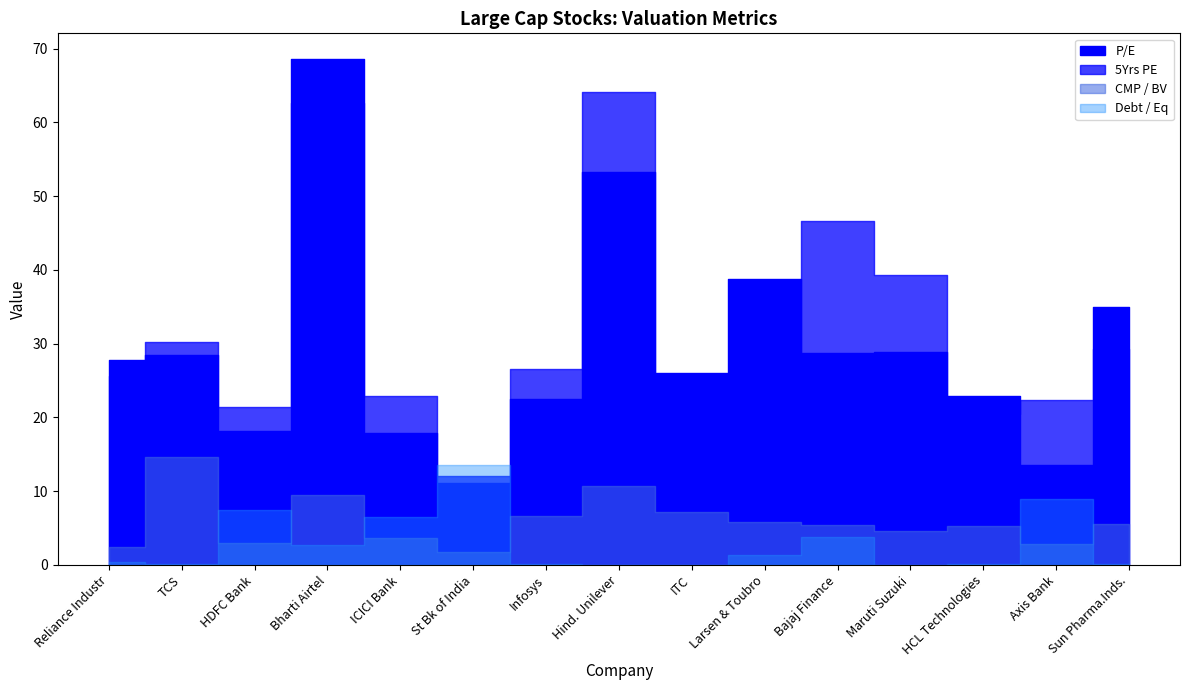

Is the value of CMP / BV at TCS greater than the value of Debt / Eq at Sun Pharma.Inds.?

Yes